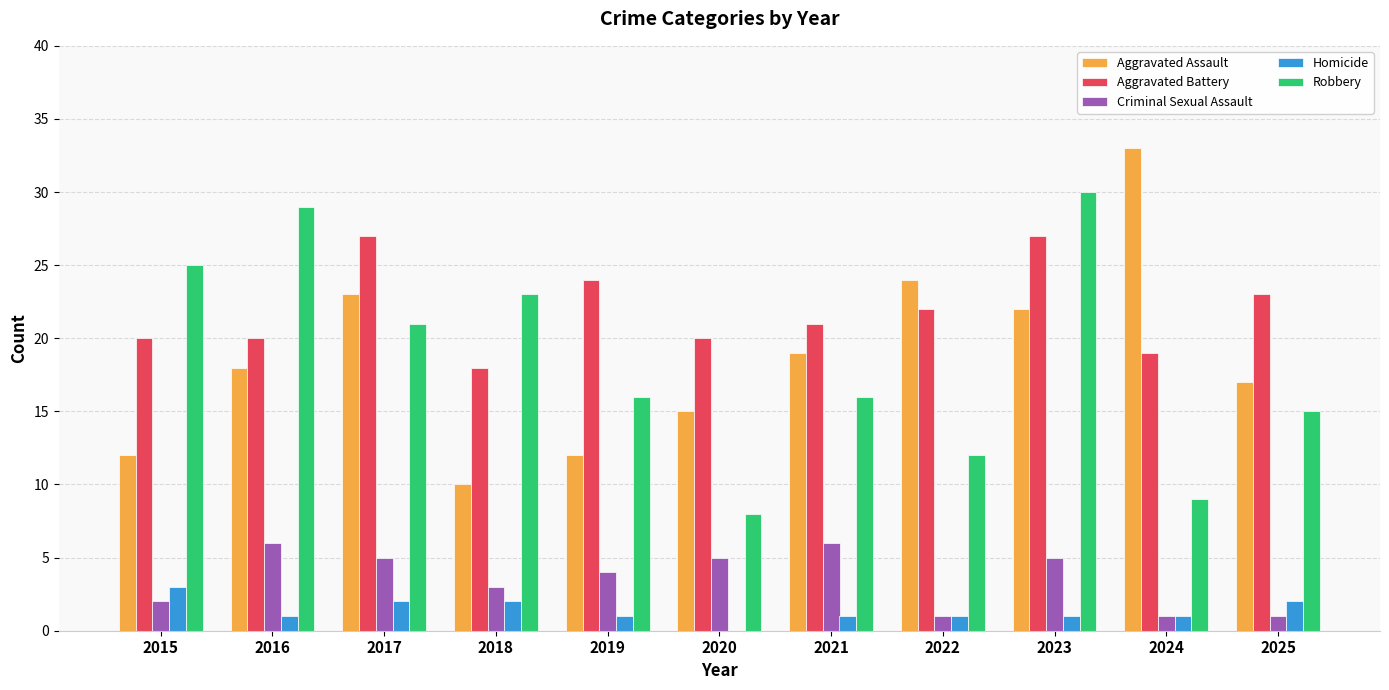

Reading left to right, transcribe all the data shown in this chart.

Aggravated Assault: 12	18	23	10	12	15	19	24	22	33	17
Aggravated Battery: 20	20	27	18	24	20	21	22	27	19	23
Criminal Sexual Assault: 2	6	5	3	4	5	6	1	5	1	1
Homicide: 3	1	2	2	1	0	1	1	1	1	2
Robbery: 25	29	21	23	16	8	16	12	30	9	15